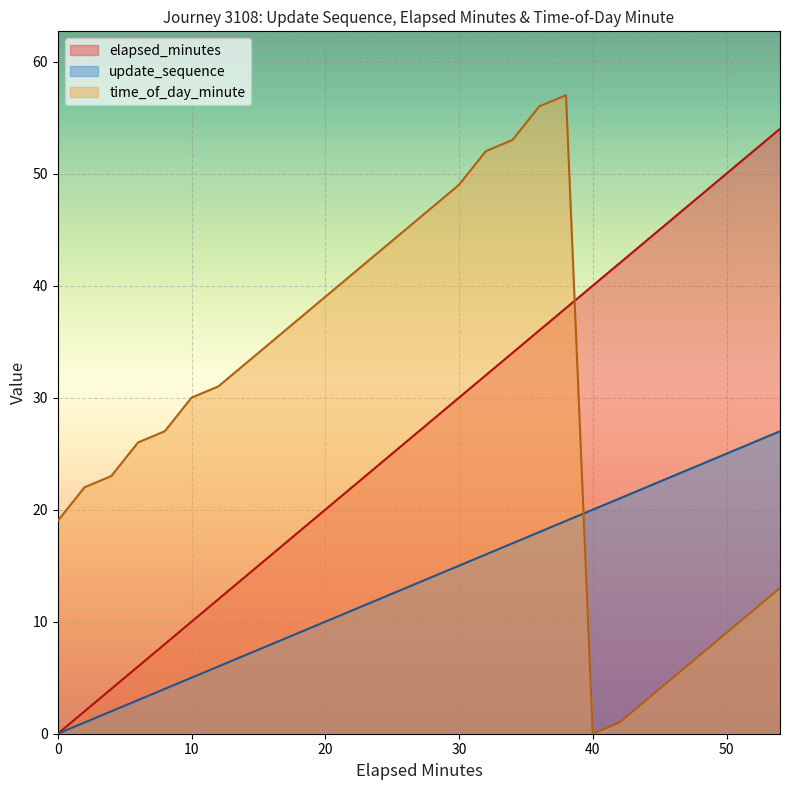

How many intersections are there between update_sequence and time_of_day_minute?

1